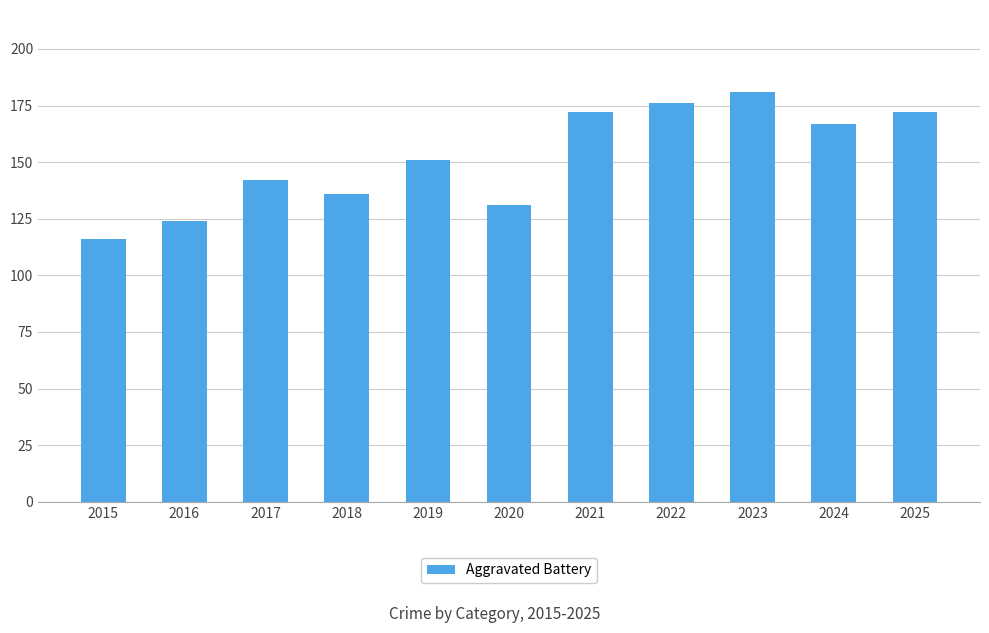

Reading left to right, transcribe all the data shown in this chart.

116	124	142	136	151	131	172	176	181	167	172